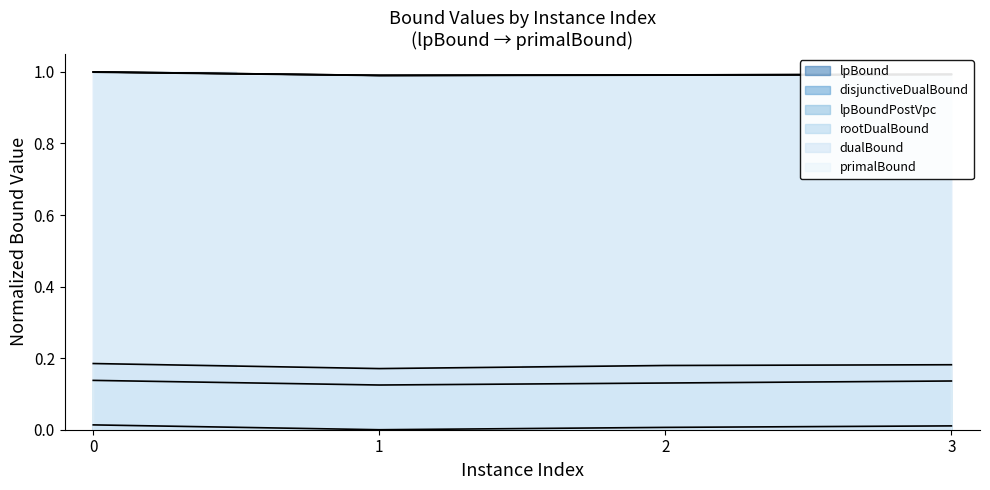

Rank the series at 3 from highest to lowest value.

dualBound, primalBound, rootDualBound, disjunctiveDualBound, lpBoundPostVpc, lpBound